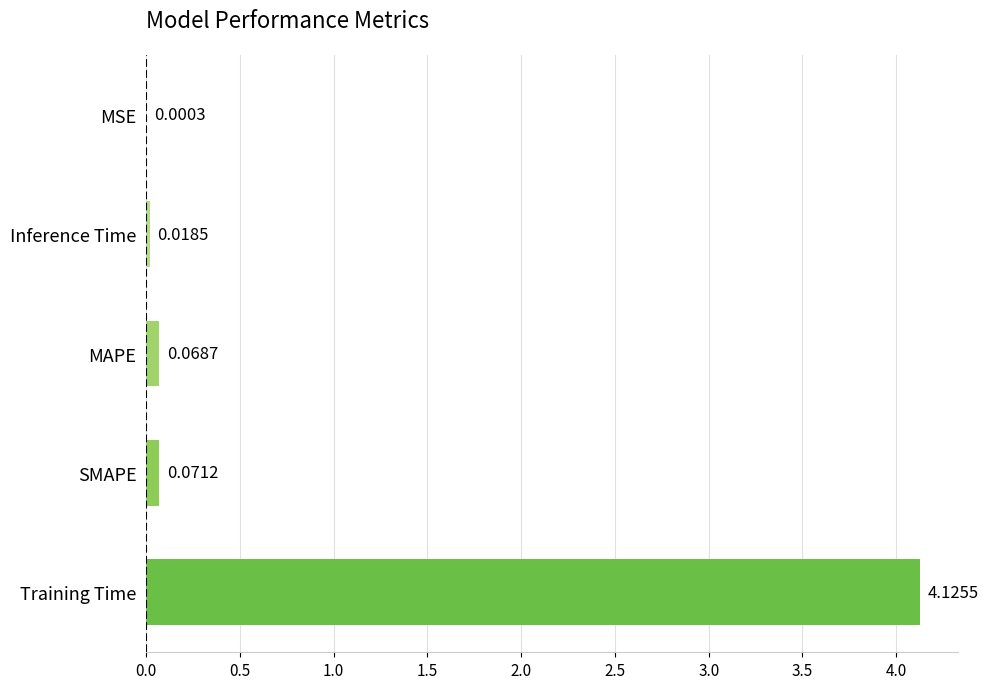

Does the chart contain stacked bars?

No